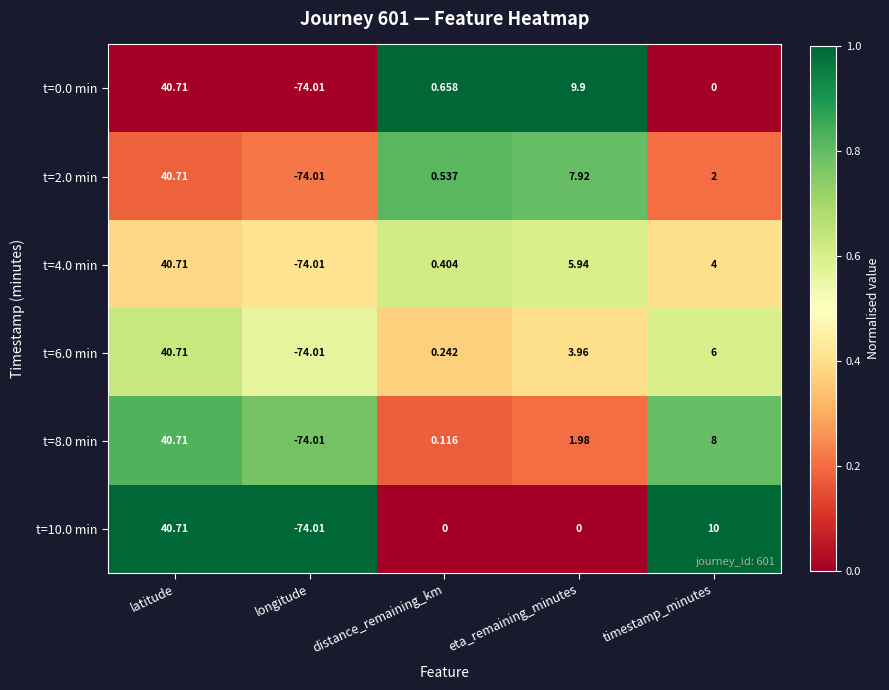

Which label corresponds to the largest value in the chart?

latitude